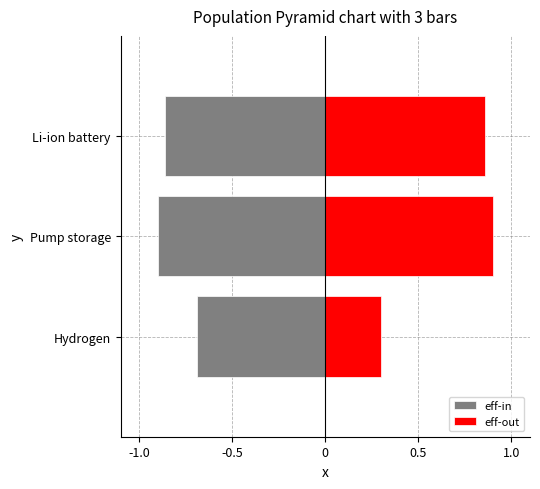

What are all the series names shown in the legend?

eff-in, eff-out